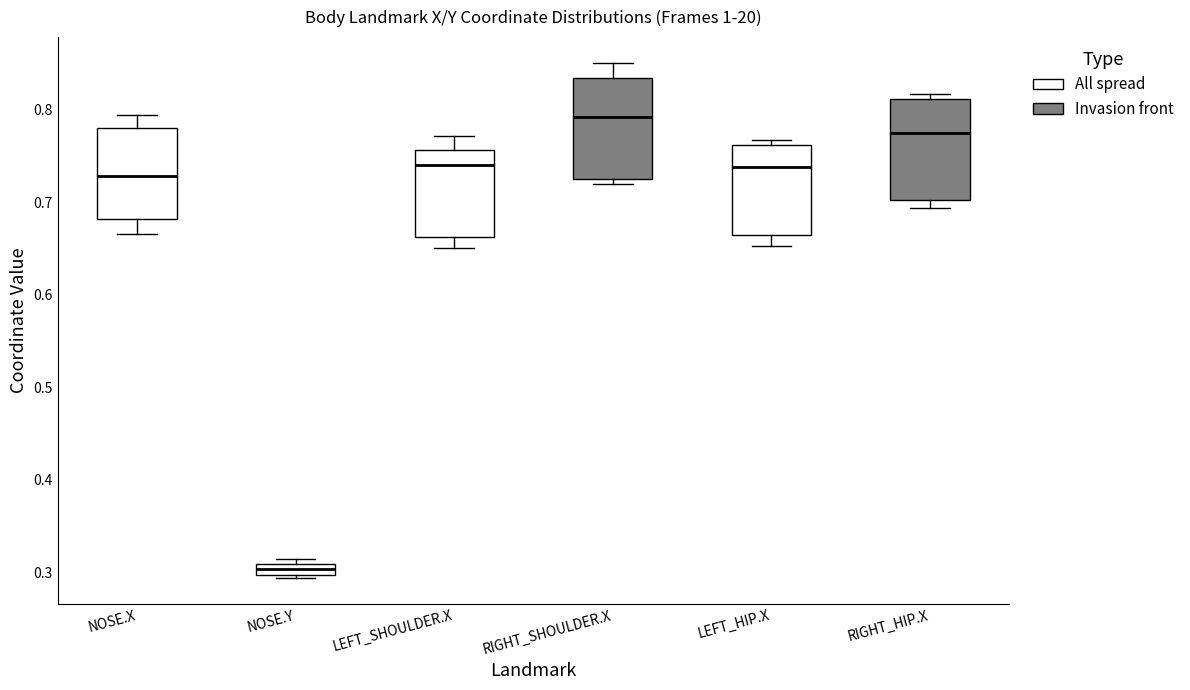

Where is the lower edge of the box for RIGHT_SHOULDER.X on the y-axis? The values are not printed on the chart, so give them approximately, as read against the axis.

0.73